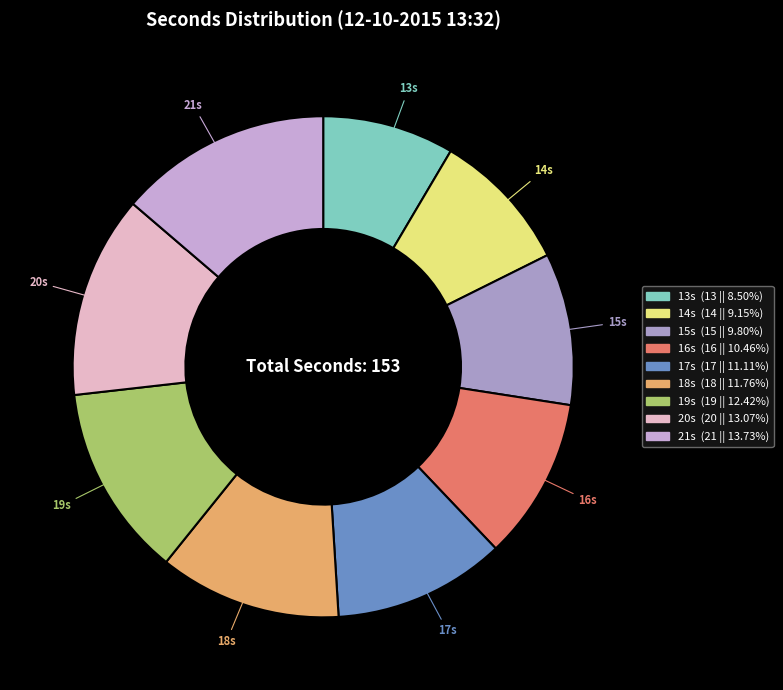

Rank the categories by value from lowest to highest.

13, 14, 15, 16, 17, 18, 19, 20, 21